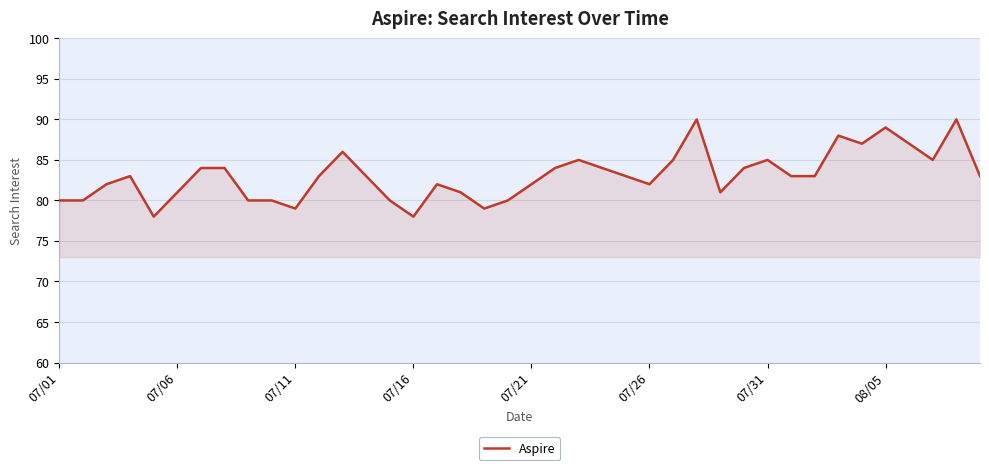

What is the maximum value shown in the chart?

90